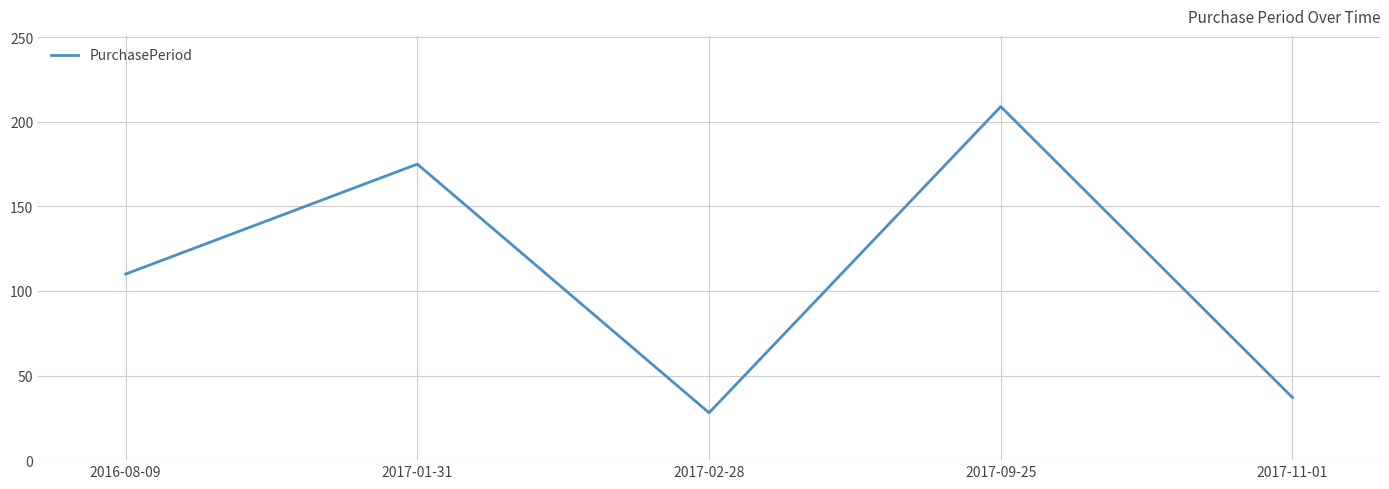

How many distinct data groups are displayed?

1